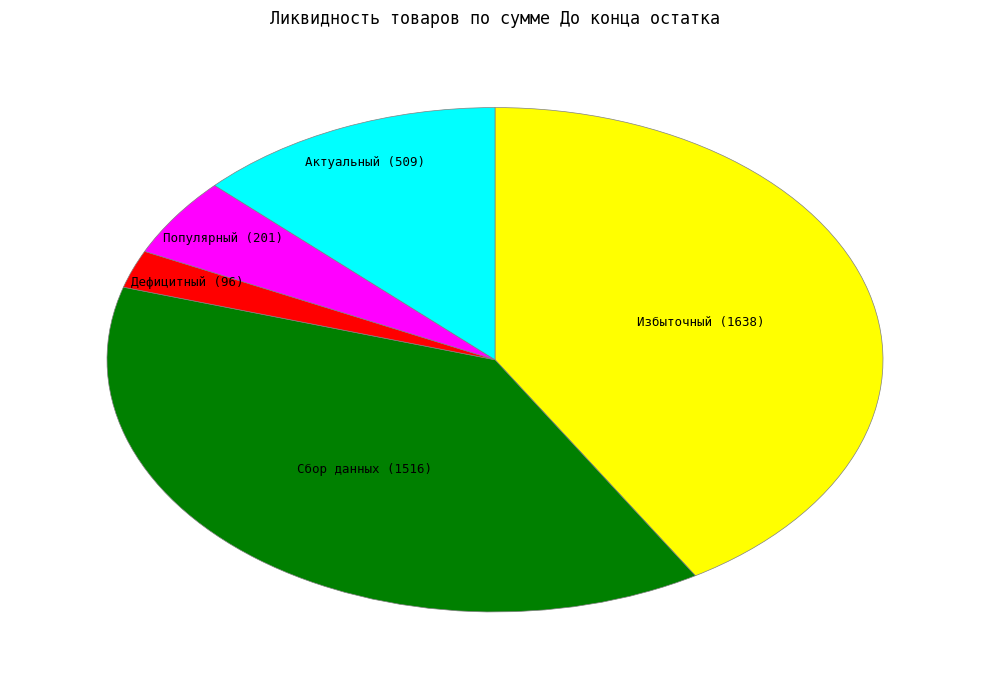

Is there any slice that represents more than half of the pie?

No